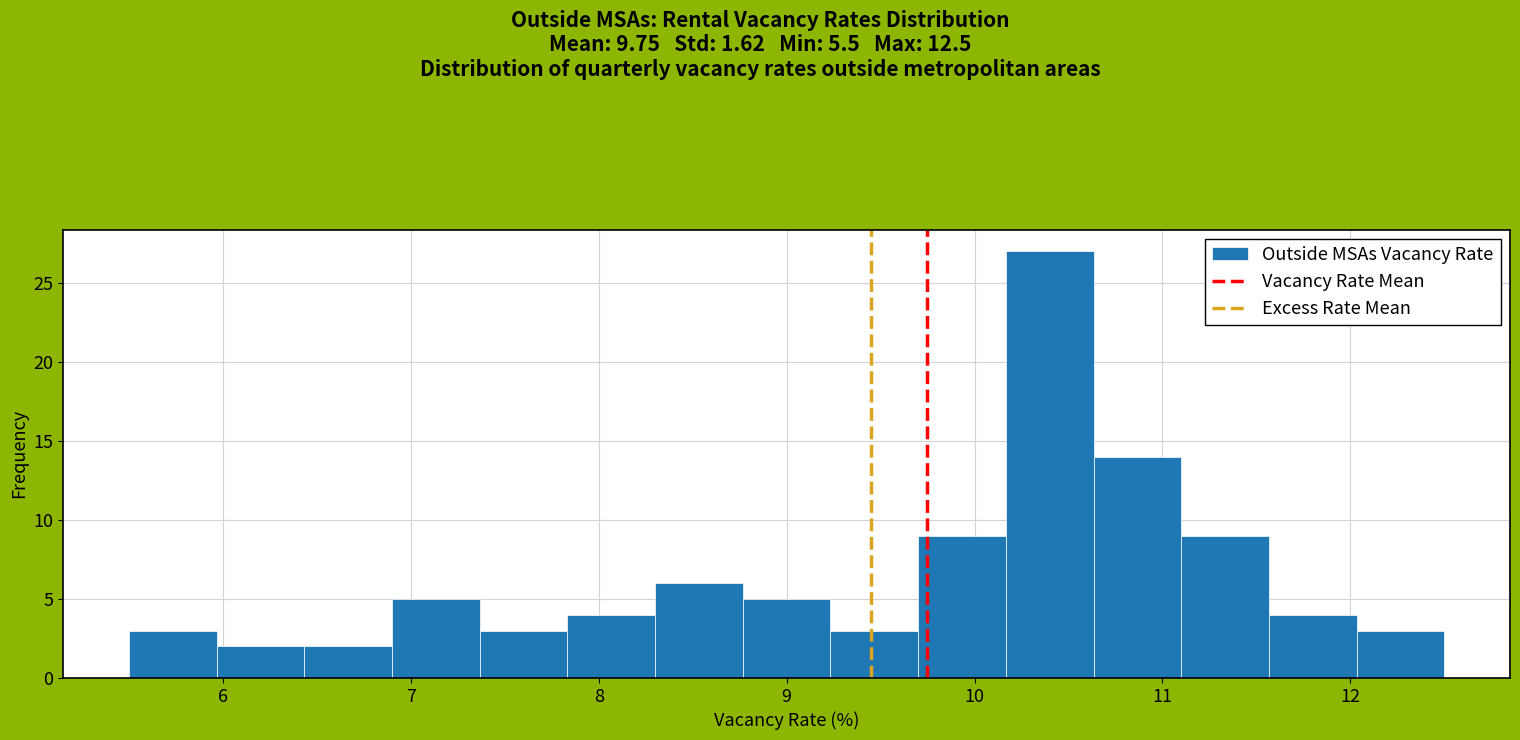

Reading left to right, list every bar in this chart as the range it spans on the x-axis followed by its height. Neither the bar edges nor the heights are printed on the chart, so give them approximately, as read against the axes.

5.5 to 6.0: 3
6.0 to 6.4: 2
6.4 to 6.9: 2
6.9 to 7.4: 5
7.4 to 7.8: 3
7.8 to 8.3: 4
8.3 to 8.8: 6
8.8 to 9.2: 5
9.2 to 9.7: 3
9.7 to 10.2: 9
10.2 to 10.6: 27
10.6 to 11.1: 14
11.1 to 11.6: 9
11.6 to 12.0: 4
12.0 to 12.5: 3